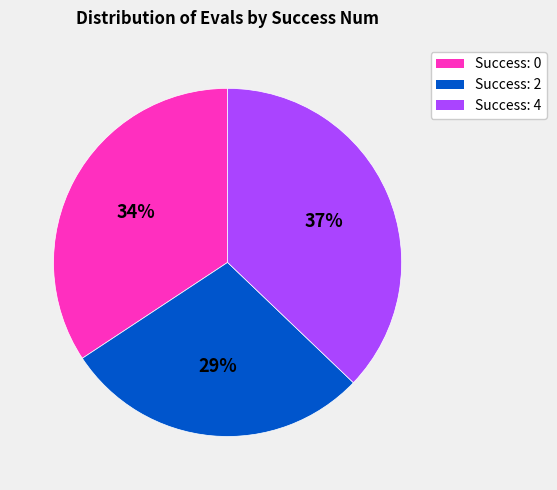

To the nearest percent, what is the average slice percentage?

33%